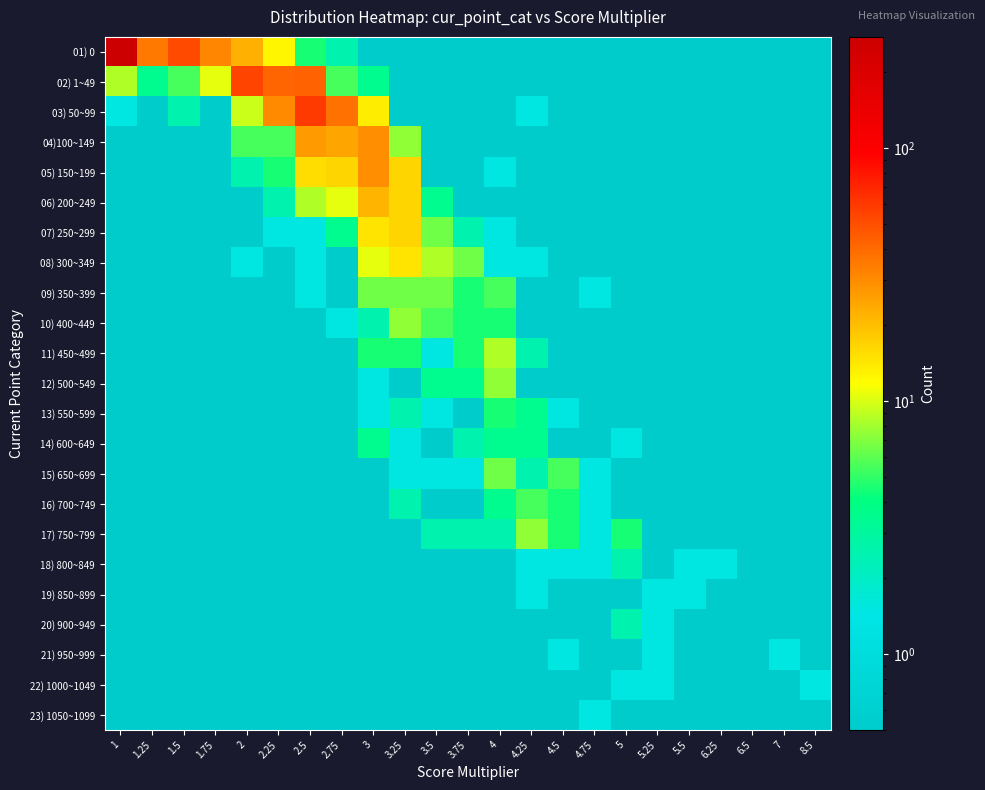

What is the maximum value shown in the chart?

274.5